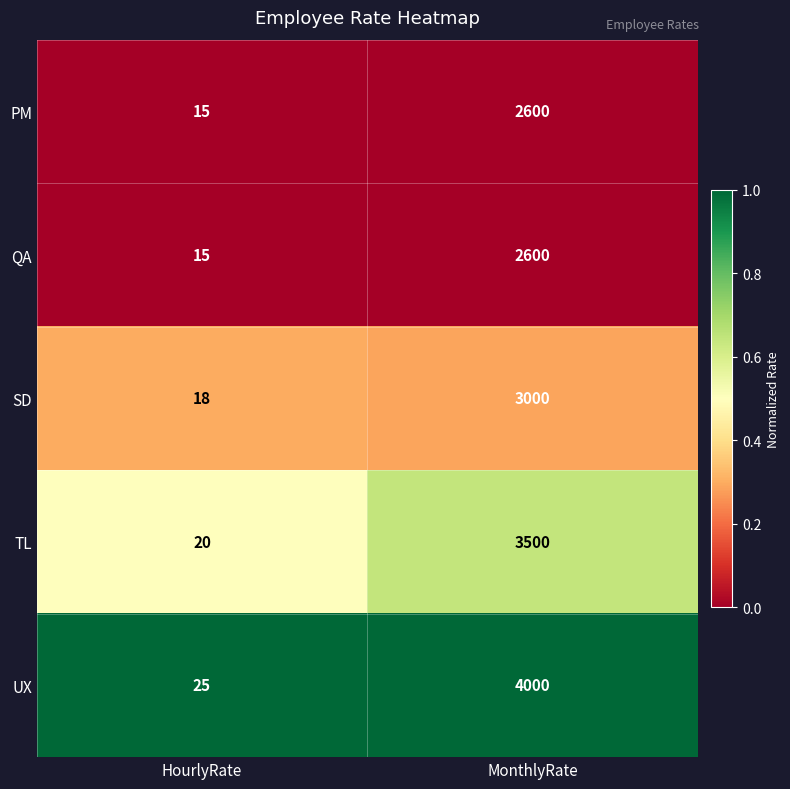

Which series has the largest total across all categories?

UX